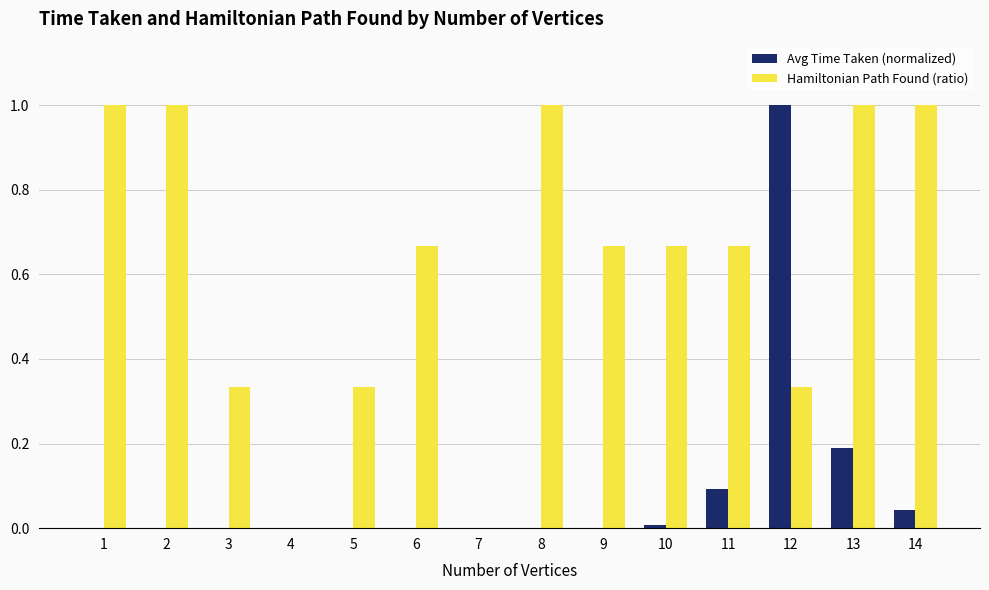

At which category is the sum across all series the highest?

12